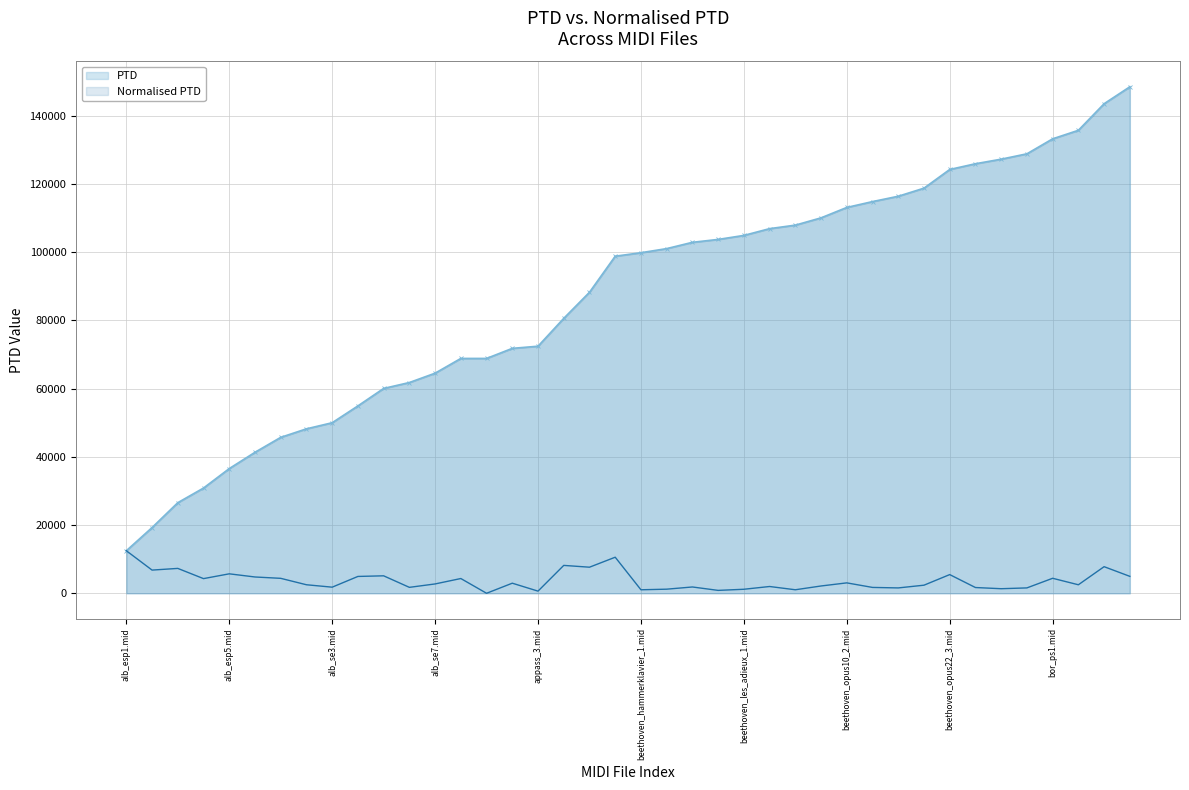

How many data points are less than 2735?

20